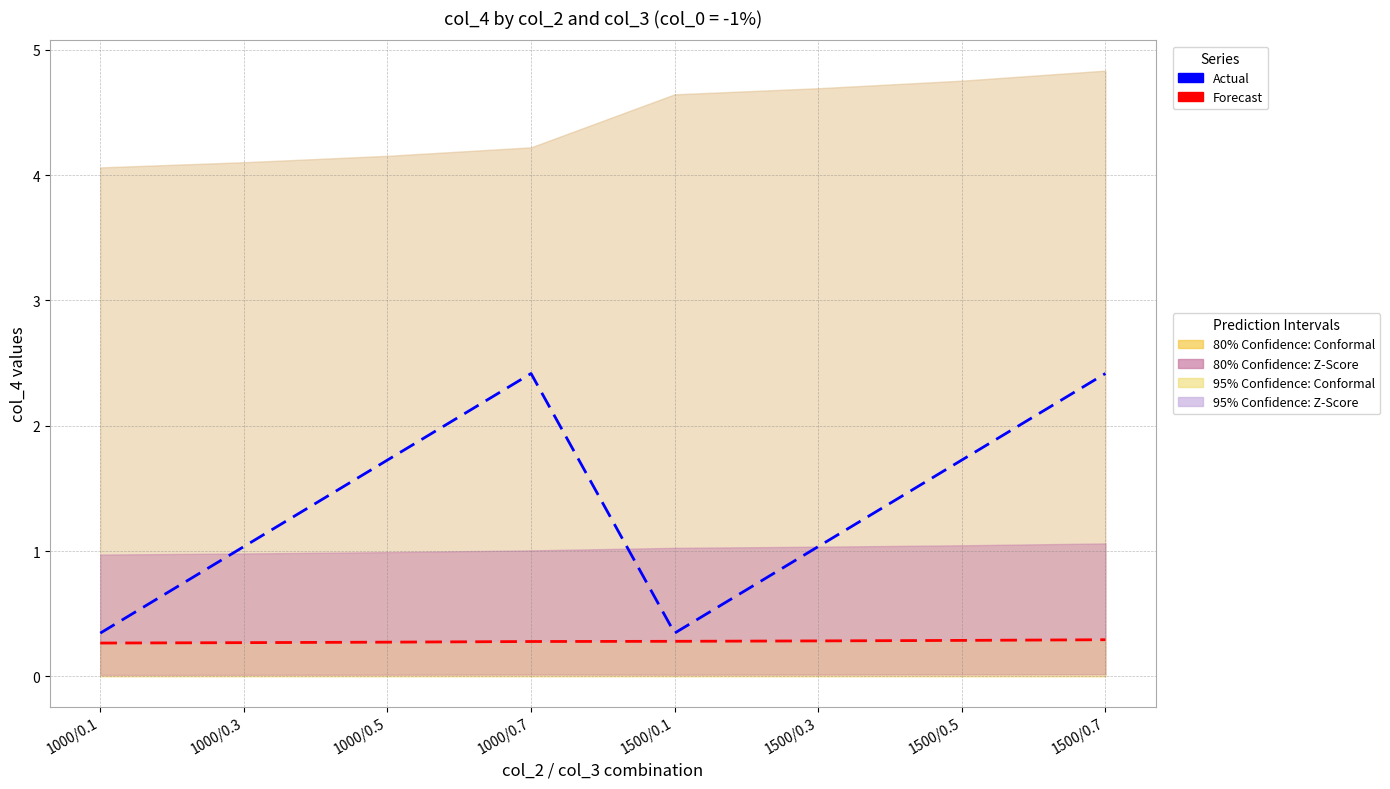

What is the highest value of the Forecast series?

0.3